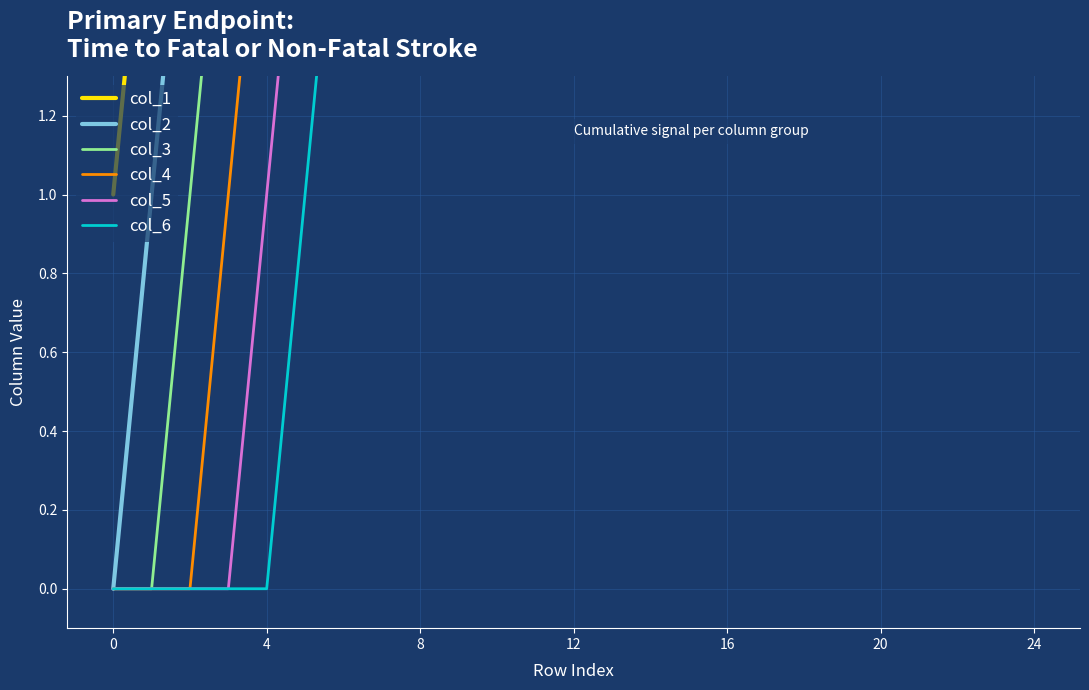

True or false: col_1 and col_4 intersect in this chart.

False